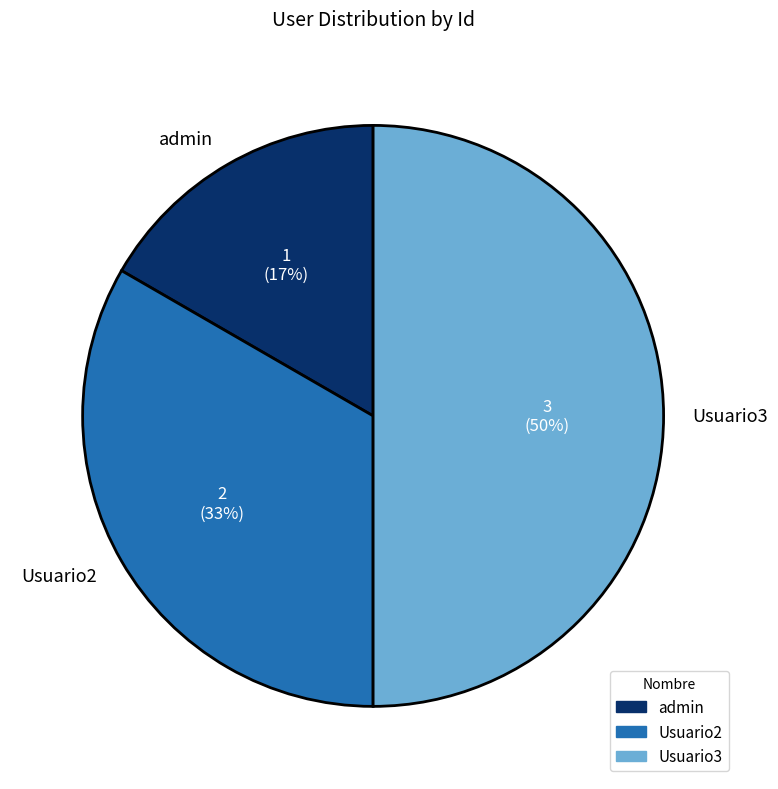

Is admin the majority of the pie?

No